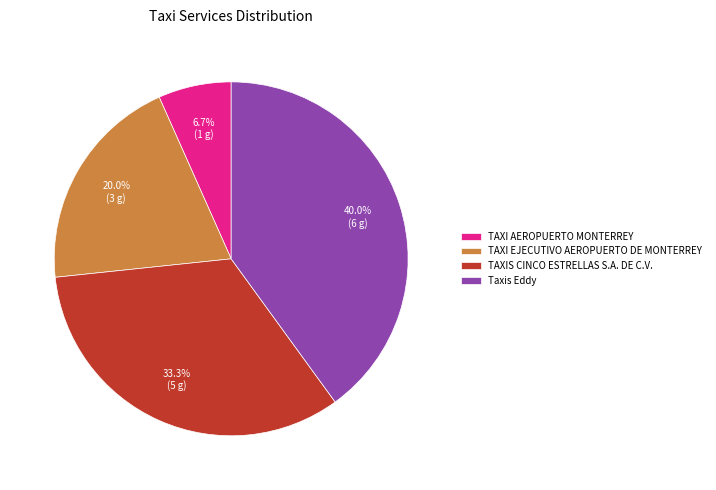

The TAXI AEROPUERTO MONTERREY slice represents 7% of the pie. True or false?

True